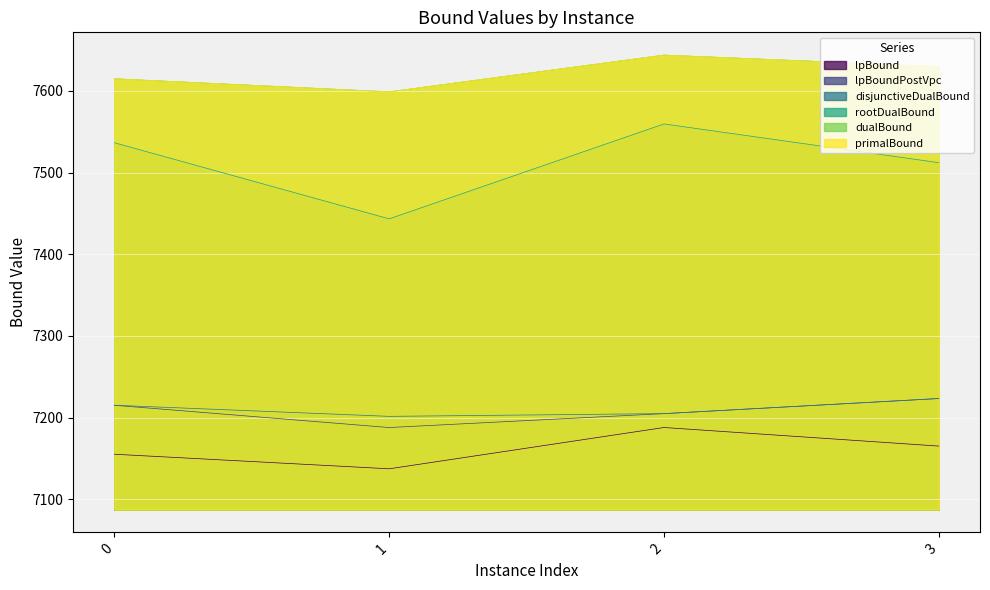

How many interior local peaks does the dualBound series have?

1